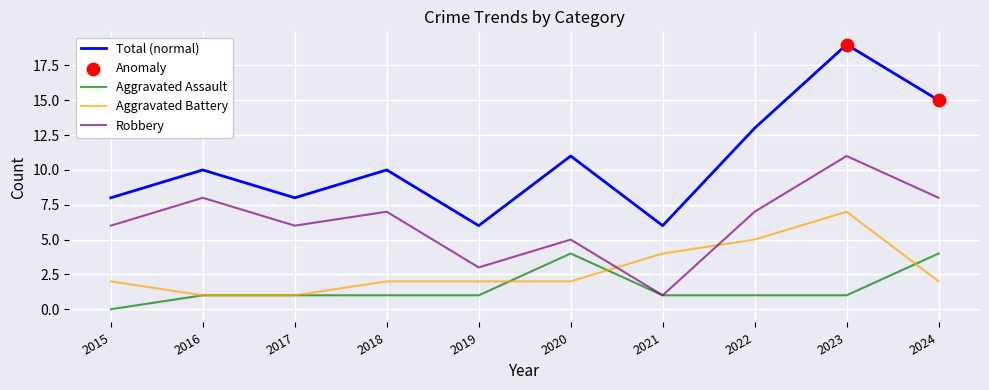

Which series has the largest total across all categories?

Total (normal)